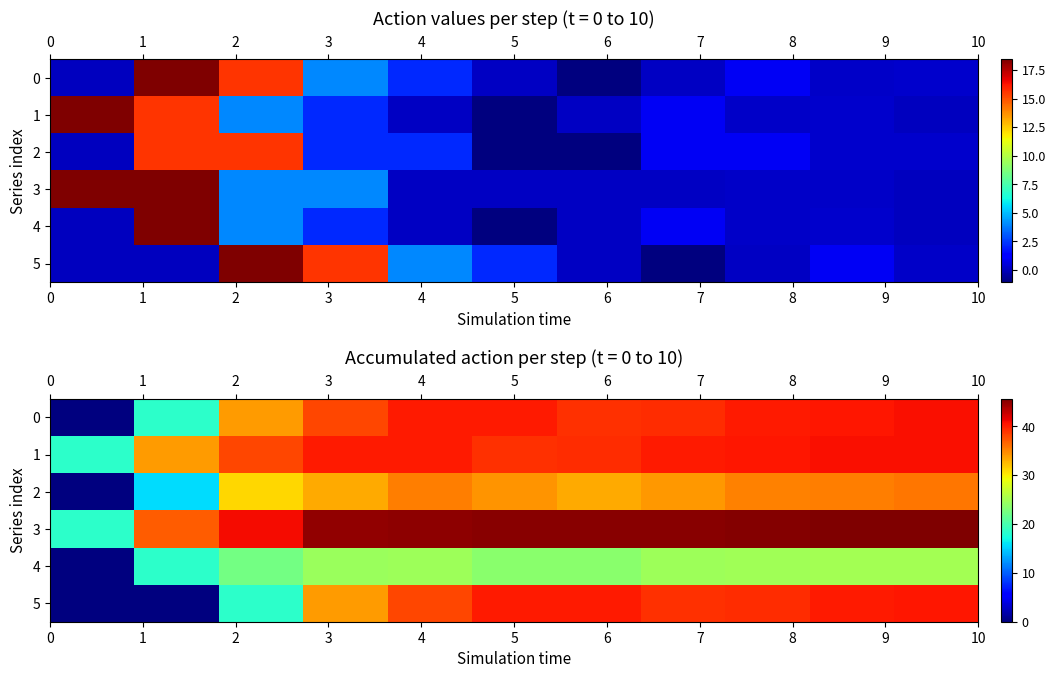

Where does the 5 series first go above 39?

5